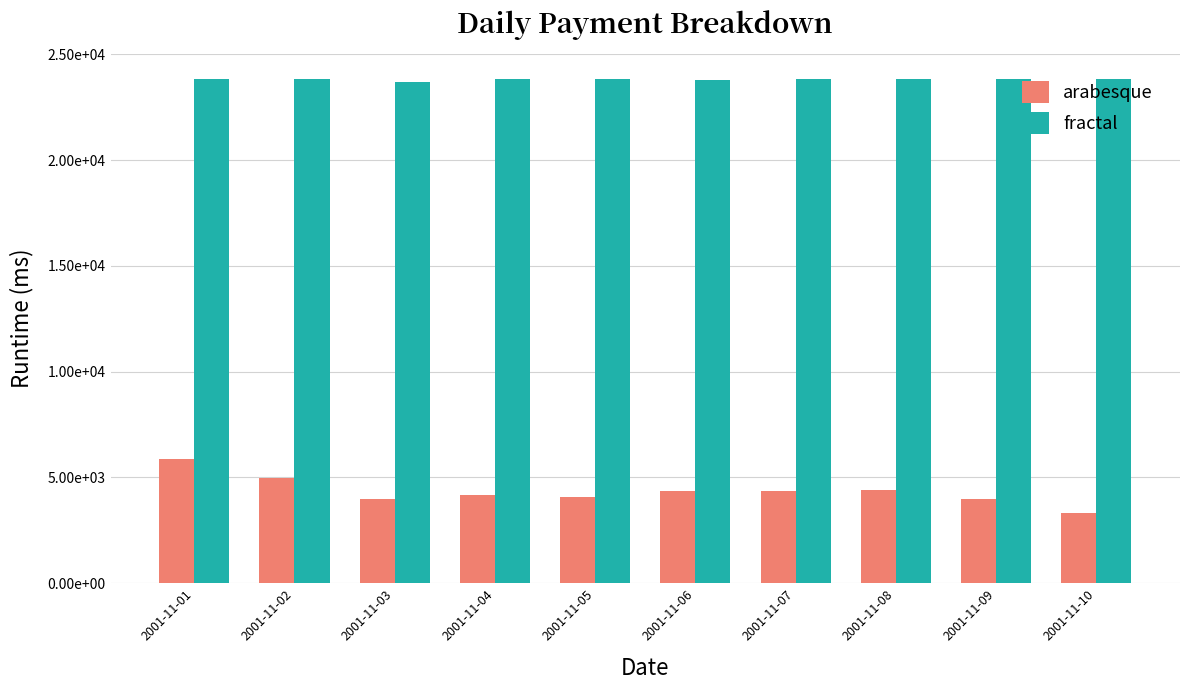

Read the arabesque value at 2001-11-09.

3968.7